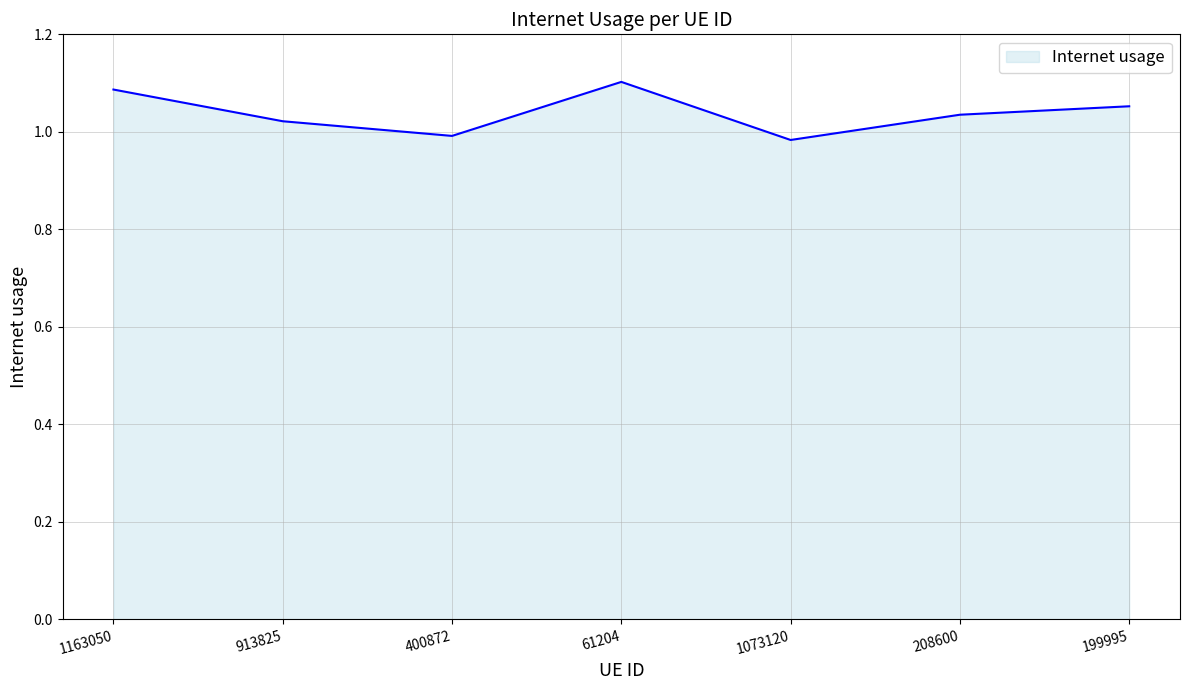

What is the sum of the values at 913825 and 400872?

2.0